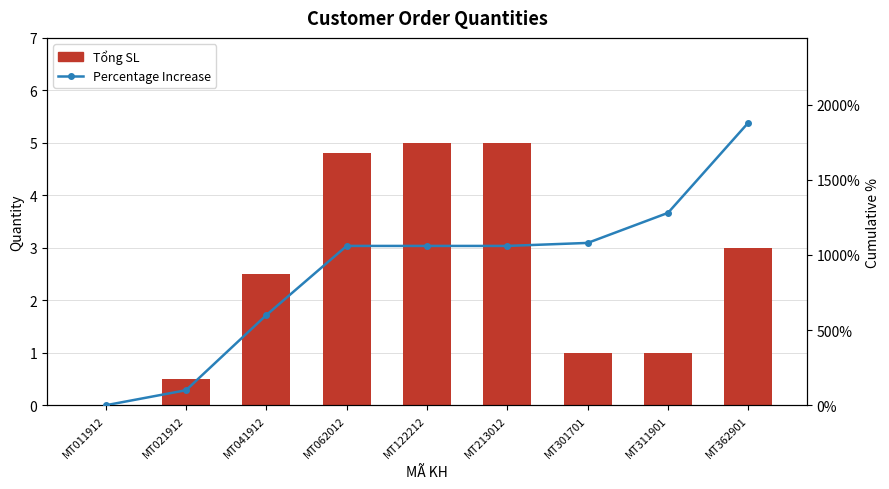

Which category has the lowest value in the Tổng SL series?

MT011912